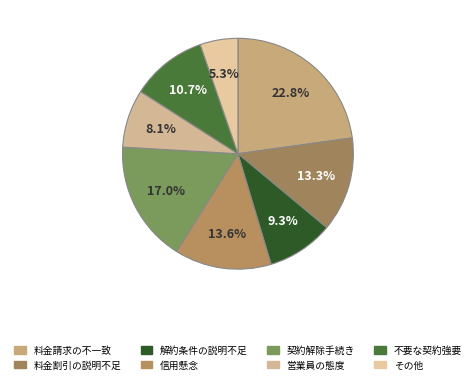

How many segments does this pie chart have?

8